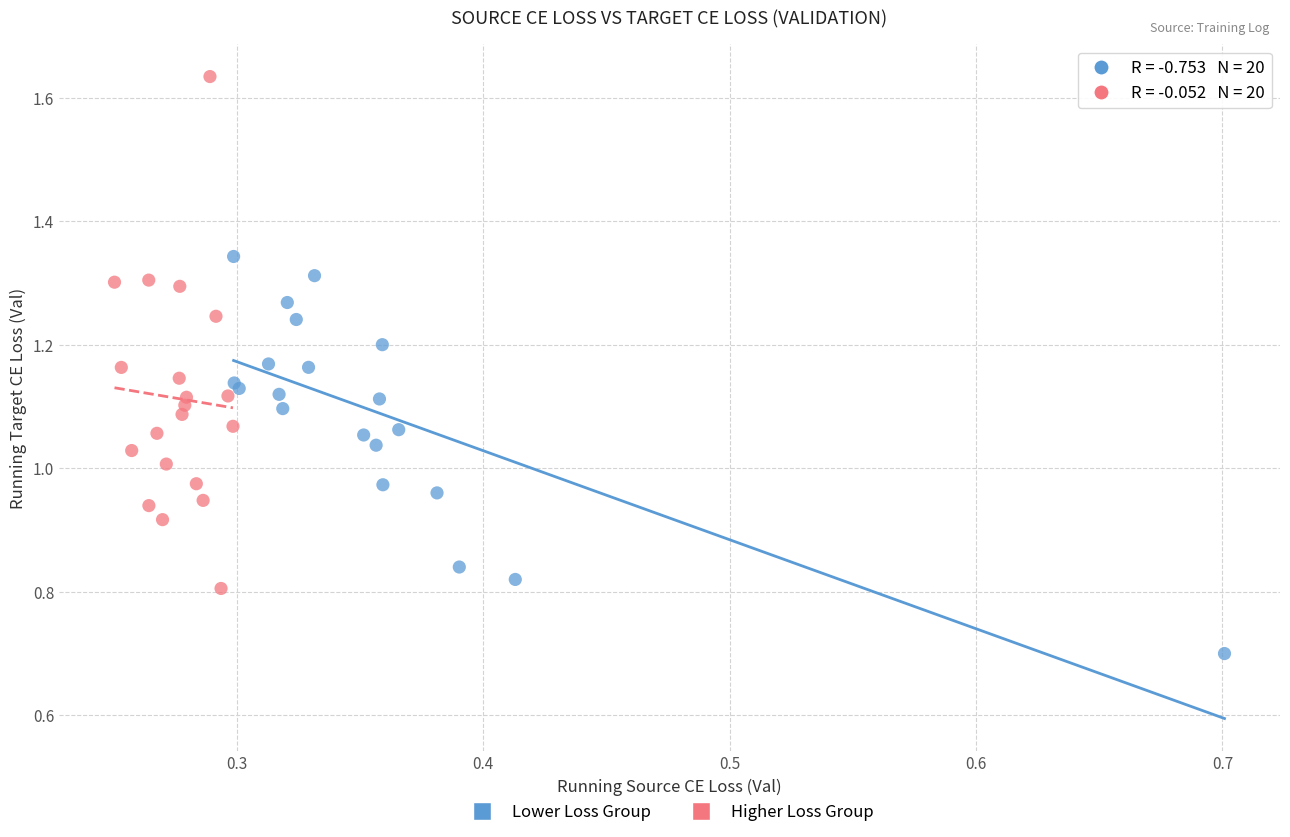

Which series has the largest Y range (max minus min)?

Higher Loss Group